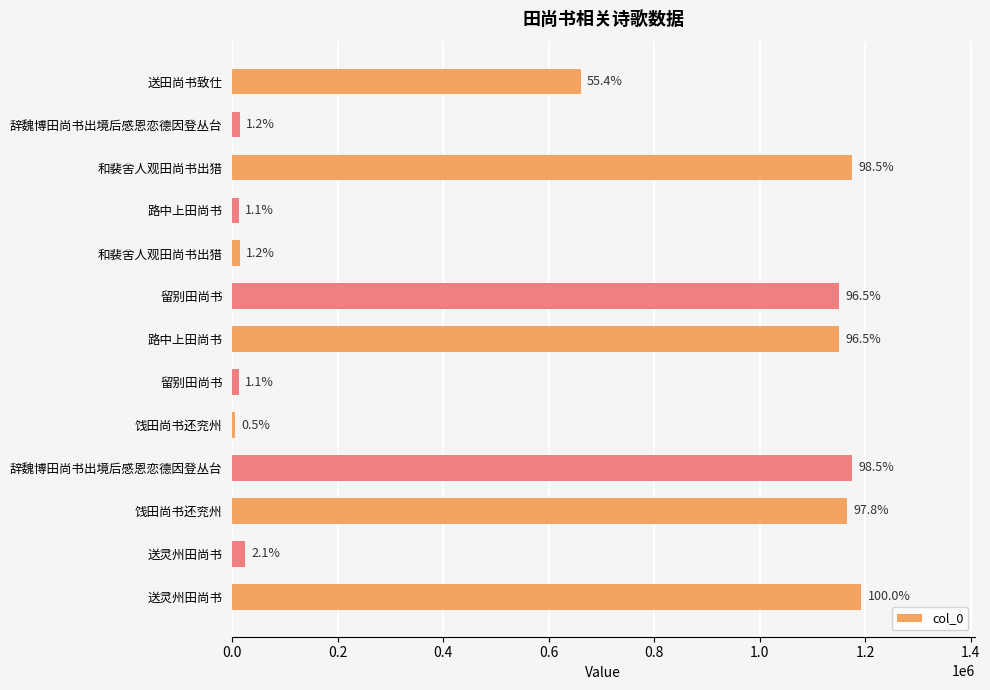

How many bars are there in total?

13